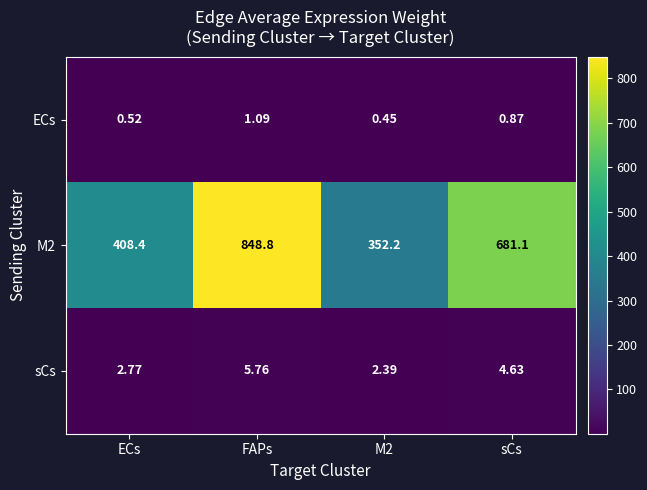

Is the value of M2 at ECs greater than the value of ECs at ECs?

Yes